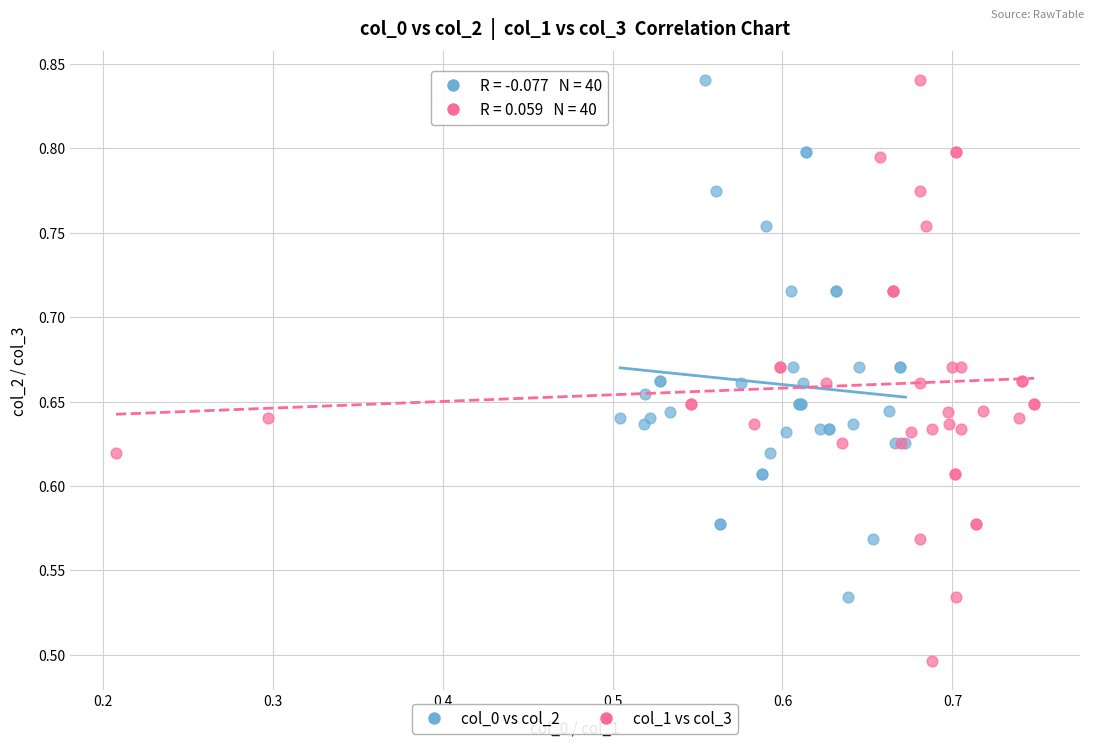

Which series reaches the minimum Y coordinate?

col_1 vs col_3